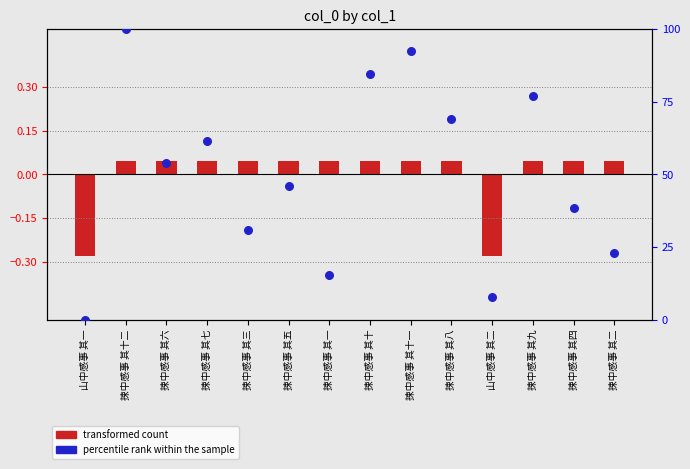

Which series contains the lowest Y value?

transformed count